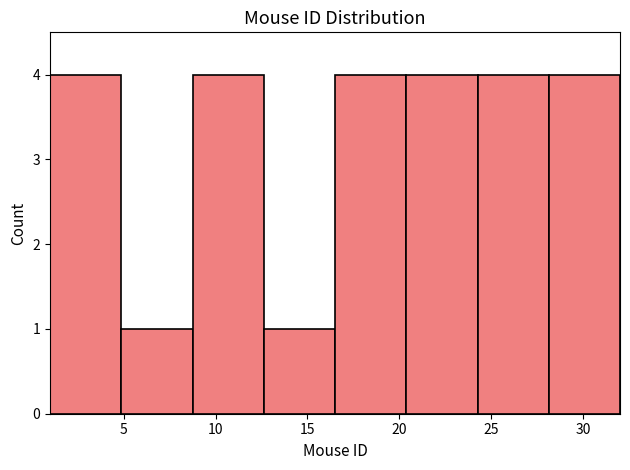

Reading left to right, transcribe this chart: for each bar, give the range it covers on the x-axis and its height. Neither the bar edges nor the heights are printed on the chart, so give them approximately, as read against the axes.

1.0 to 5.0: 4
5.0 to 9.0: 1
9.0 to 12.5: 4
12.5 to 16.5: 1
16.5 to 20.5: 4
20.5 to 24.5: 4
24.5 to 28.0: 4
28.0 to 32.0: 4